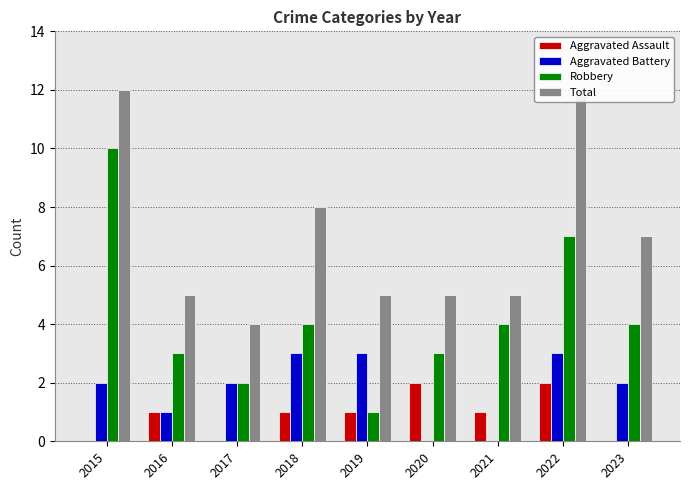

How many data points in Robbery are less than 4?

4